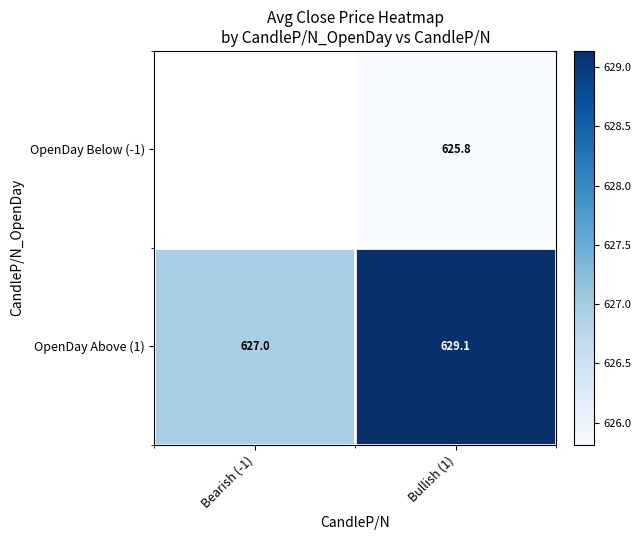

Which series has the largest range (max minus min)?

OpenDay Above (1)